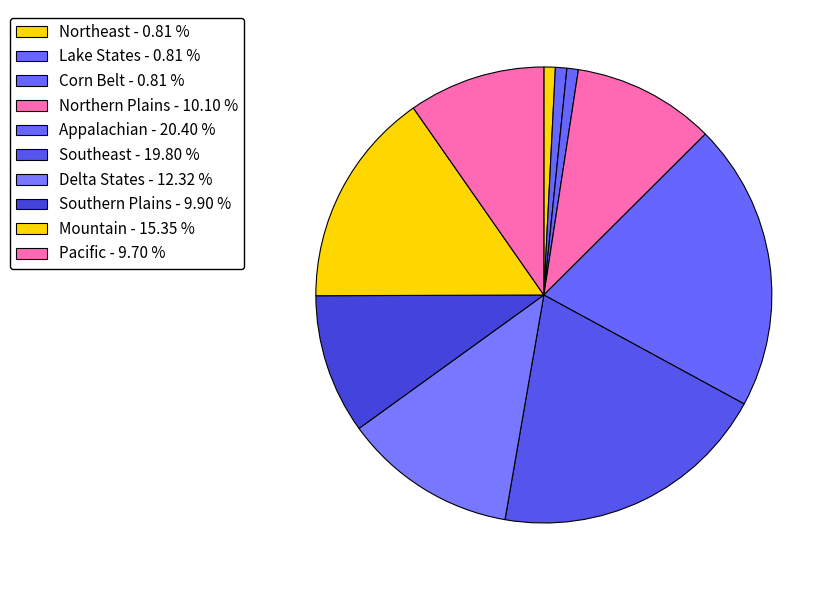

To the nearest percent, what is the average slice percentage?

10%